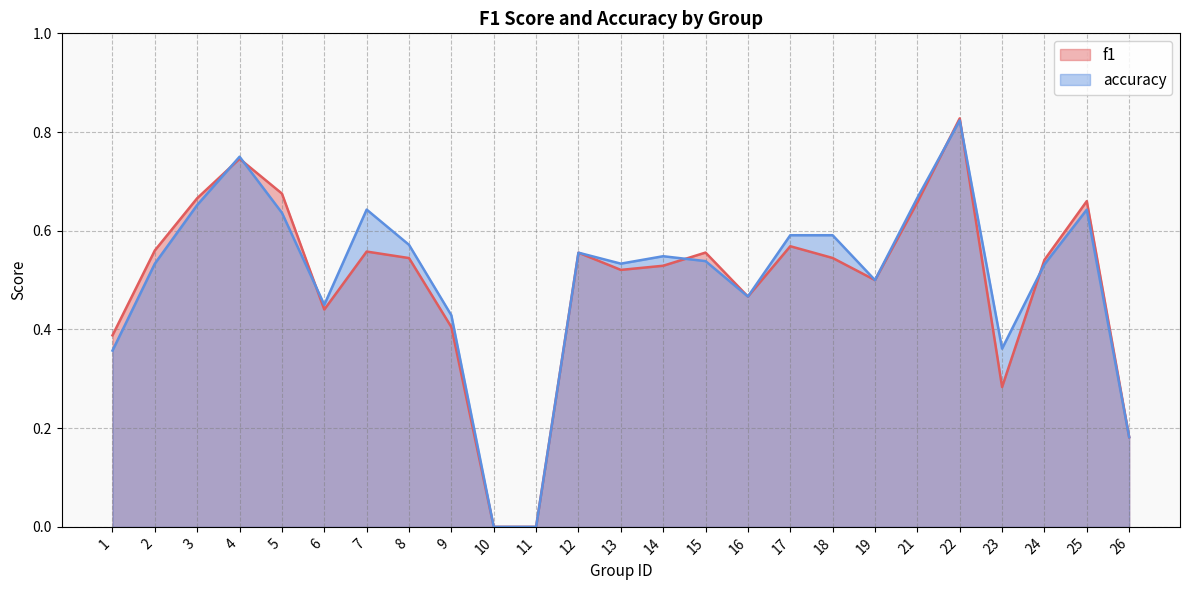

What is the difference between the accuracy values at 14 and 5?

0.1